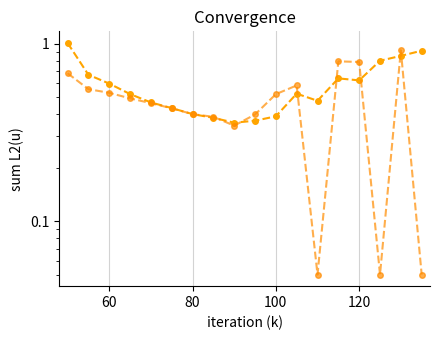

What is the difference between the maximum and minimum values in the iv_put series?

0.9